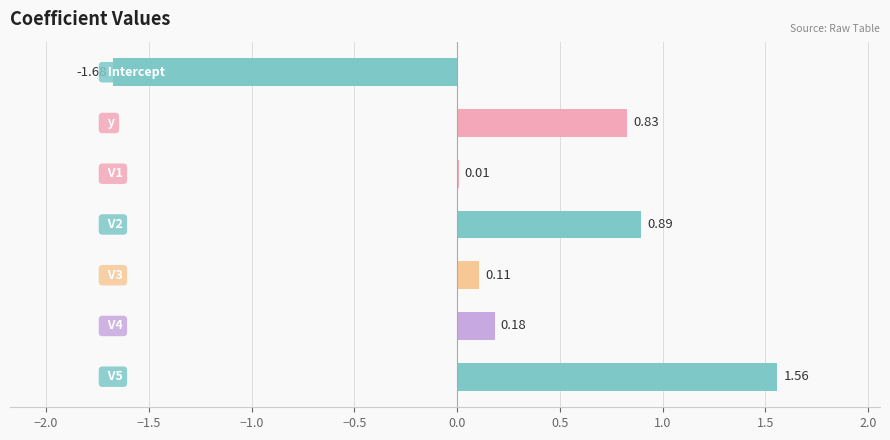

What is the sum of all values?

1.9